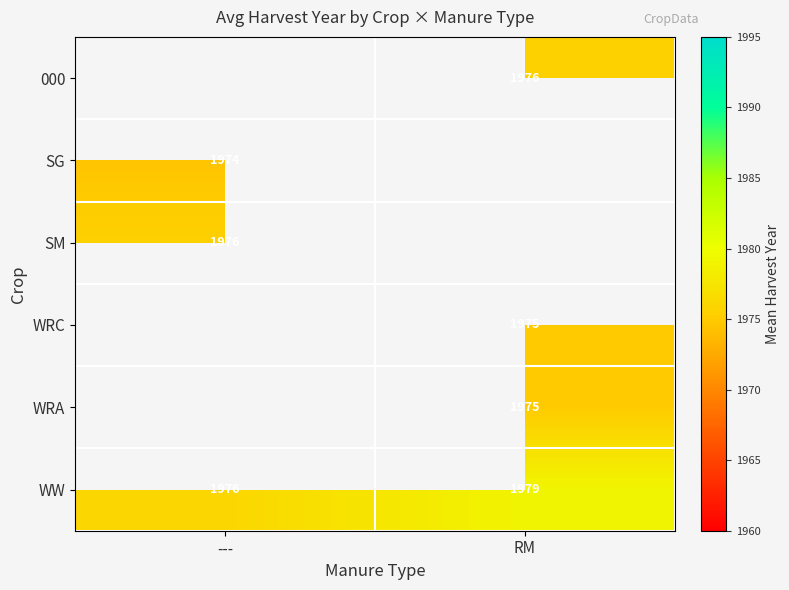

The value of SG at --- is 1974.0. True or false?

True